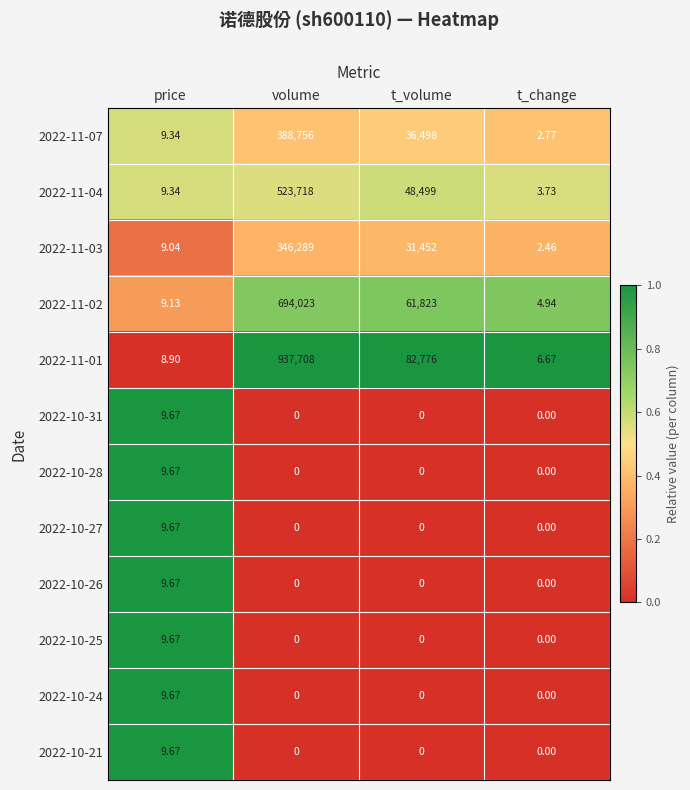

Is the value of 2022-10-28 at t_change greater than the value of 2022-10-27 at price?

No